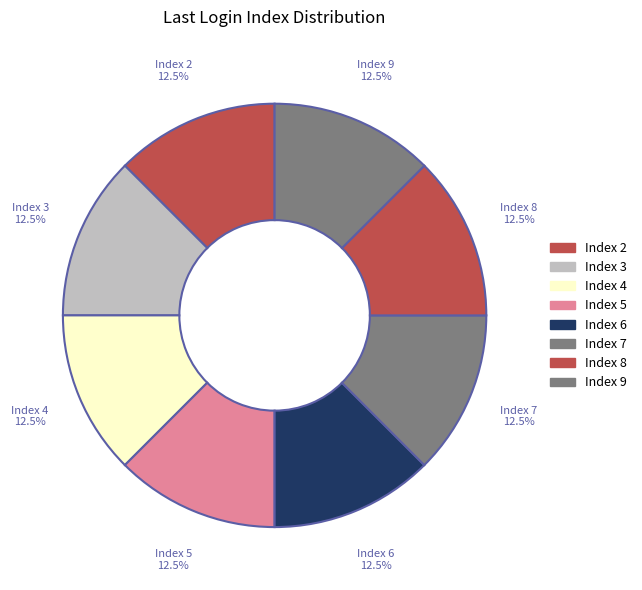

Approximately how many times larger is the value at Index 2 compared to Index 8?

1.0